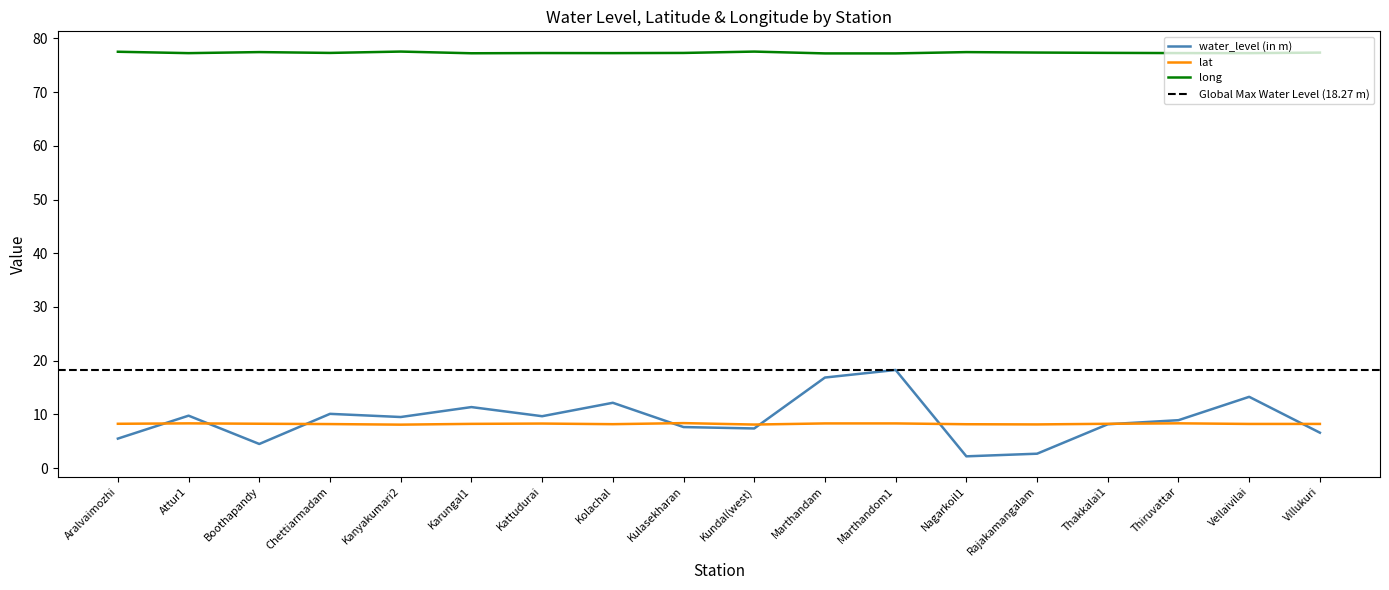

Which series has the widest spread of values?

water_level (in m)